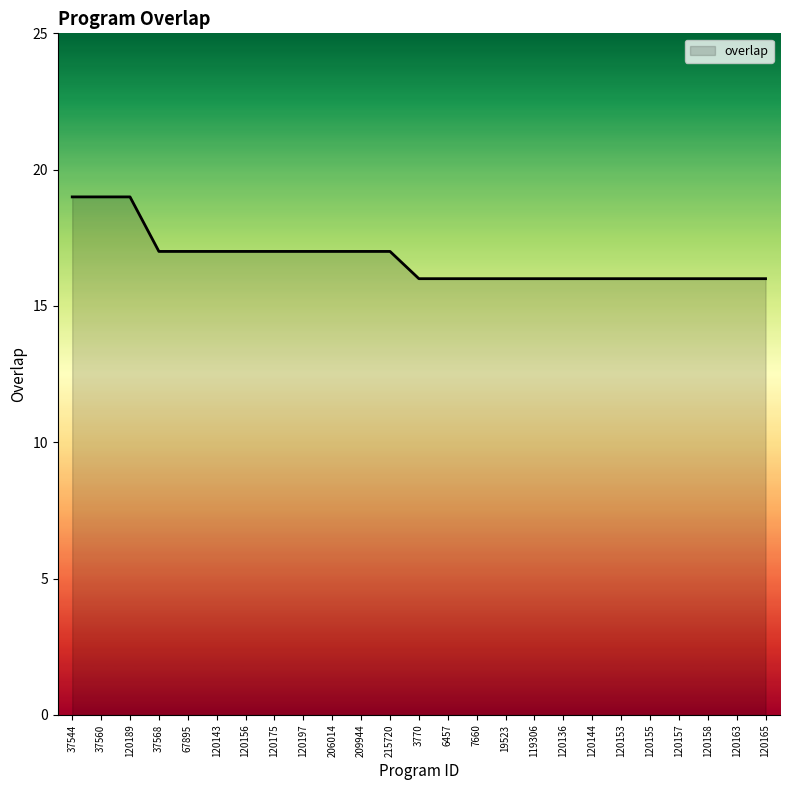

Reading left to right, what are all the values shown in this chart?

37544=19	37560=19	120189=19	37568=17	67895=17	120143=17	120156=17	120175=17	120197=17	206014=17	209944=17	215720=17	3770=16	6457=16	7660=16	19523=16	119306=16	120136=16	120144=16	120153=16	120155=16	120157=16	120158=16	120163=16	120165=16